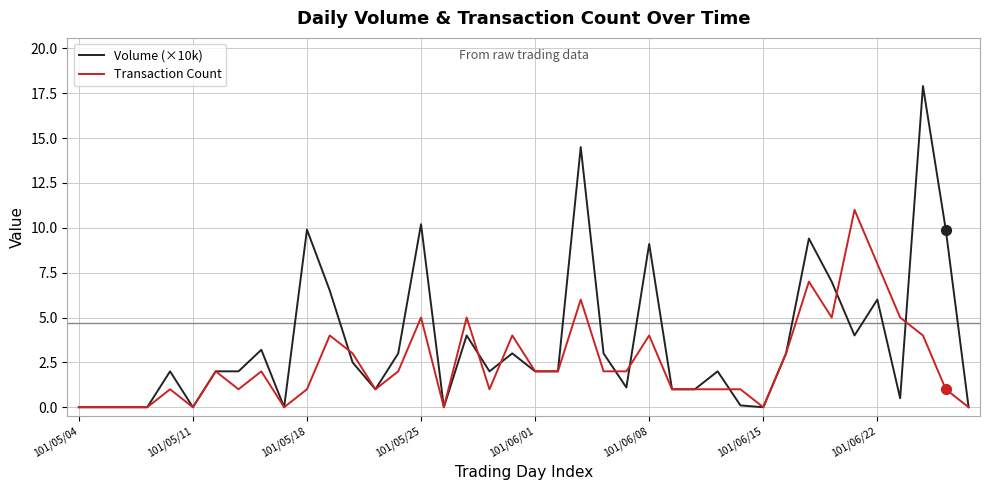

Which series has the largest total across all categories?

Volume (×10k)